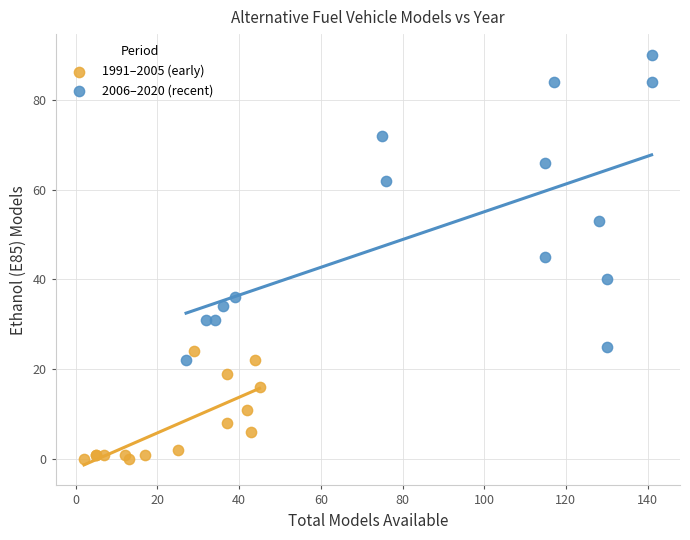

Which series contains the lowest Y value?

1991–2005 (early)